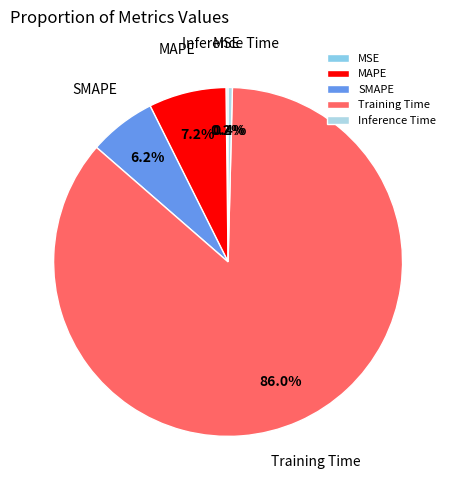

Does any single category account for the majority?

Yes